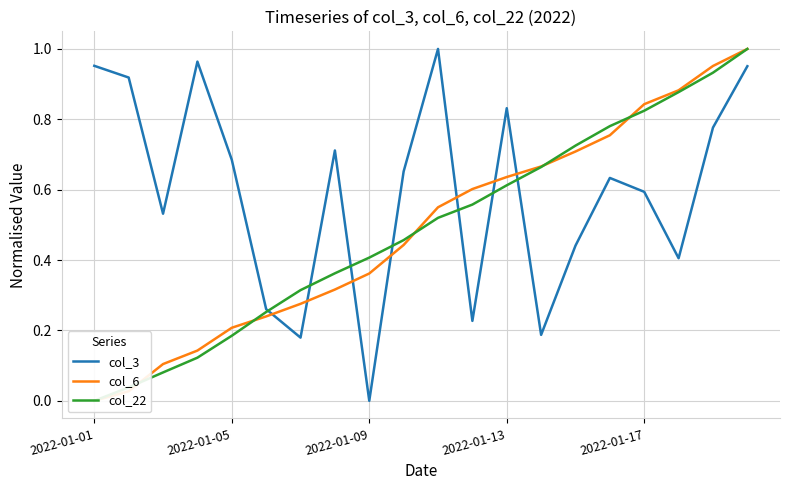

Where is col_22 nearest to the value 0?

2022-01-01